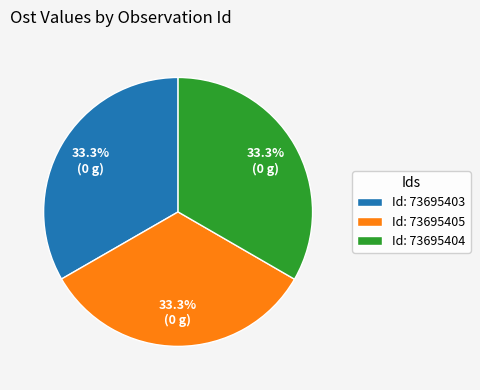

What percentage is NOT represented by Id: 73695403?

66.7%